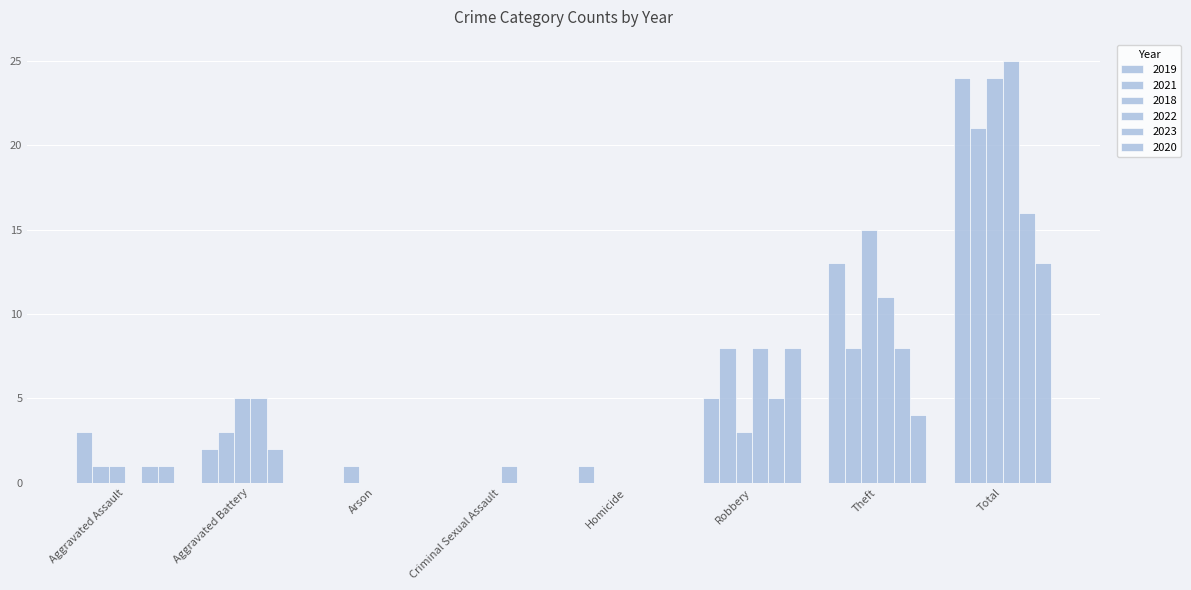

Reading left to right, extract all data points from this chart.

2019: Aggravated Assault=3	Aggravated Battery=2	Arson=0	Criminal Sexual Assault=0	Homicide=1	Robbery=5	Theft=13	Total=24
2021: Aggravated Assault=1	Aggravated Battery=3	Arson=1	Criminal Sexual Assault=0	Homicide=0	Robbery=8	Theft=8	Total=21
2018: Aggravated Assault=1	Aggravated Battery=5	Arson=0	Criminal Sexual Assault=0	Homicide=0	Robbery=3	Theft=15	Total=24
2022: Aggravated Assault=0	Aggravated Battery=5	Arson=0	Criminal Sexual Assault=1	Homicide=0	Robbery=8	Theft=11	Total=25
2023: Aggravated Assault=1	Aggravated Battery=2	Arson=0	Criminal Sexual Assault=0	Homicide=0	Robbery=5	Theft=8	Total=16
2020: Aggravated Assault=1	Aggravated Battery=0	Arson=0	Criminal Sexual Assault=0	Homicide=0	Robbery=8	Theft=4	Total=13